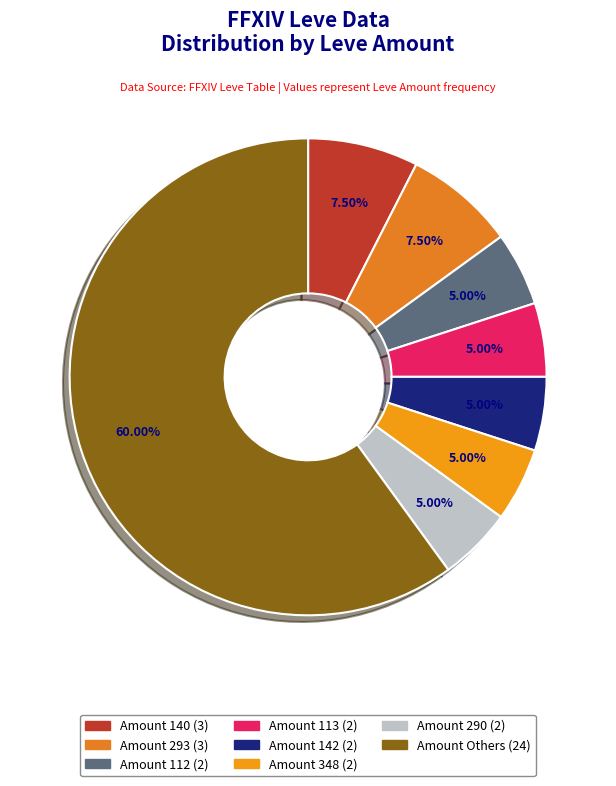

How many slices are in this pie chart?

8